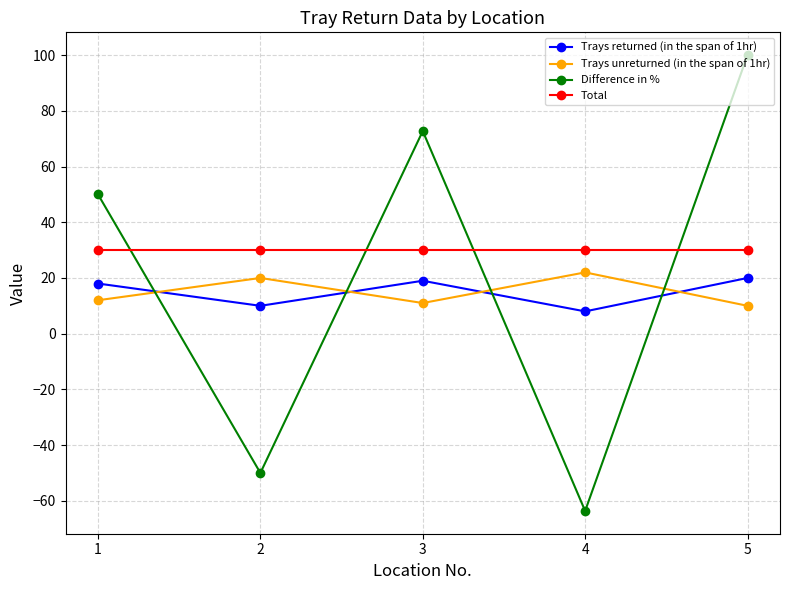

Reading left to right, transcribe all the data shown in this chart.

Trays returned (in the span of 1hr): 18.0	10.0	19.0	8.0	20.0
Trays unreturned (in the span of 1hr): 12.0	20.0	11.0	22.0	10.0
Difference in %: 50.0	-50.0	72.7	-63.6	100.0
Total: 30.0	30.0	30.0	30.0	30.0